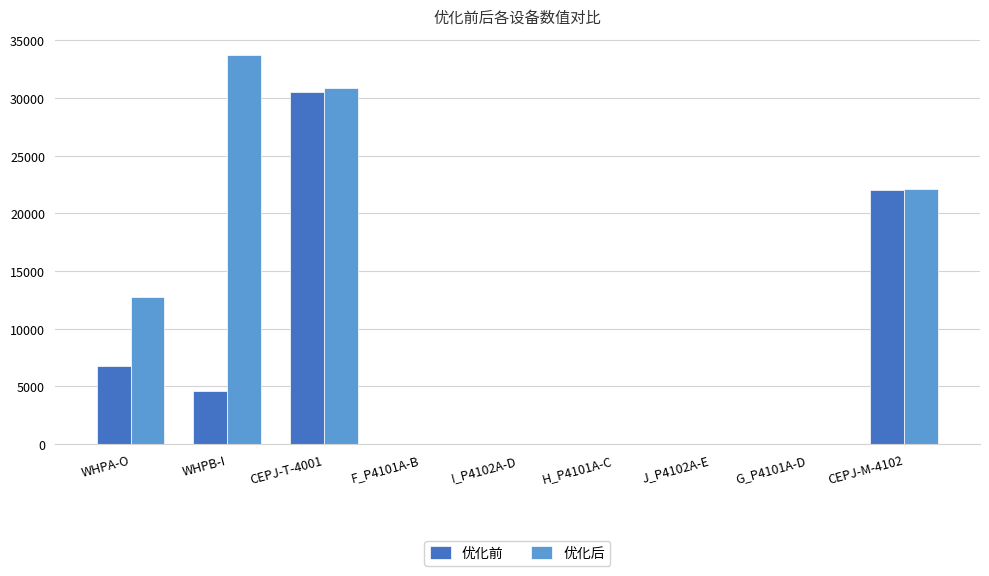

What are all the series names shown in the legend?

优化前, 优化后